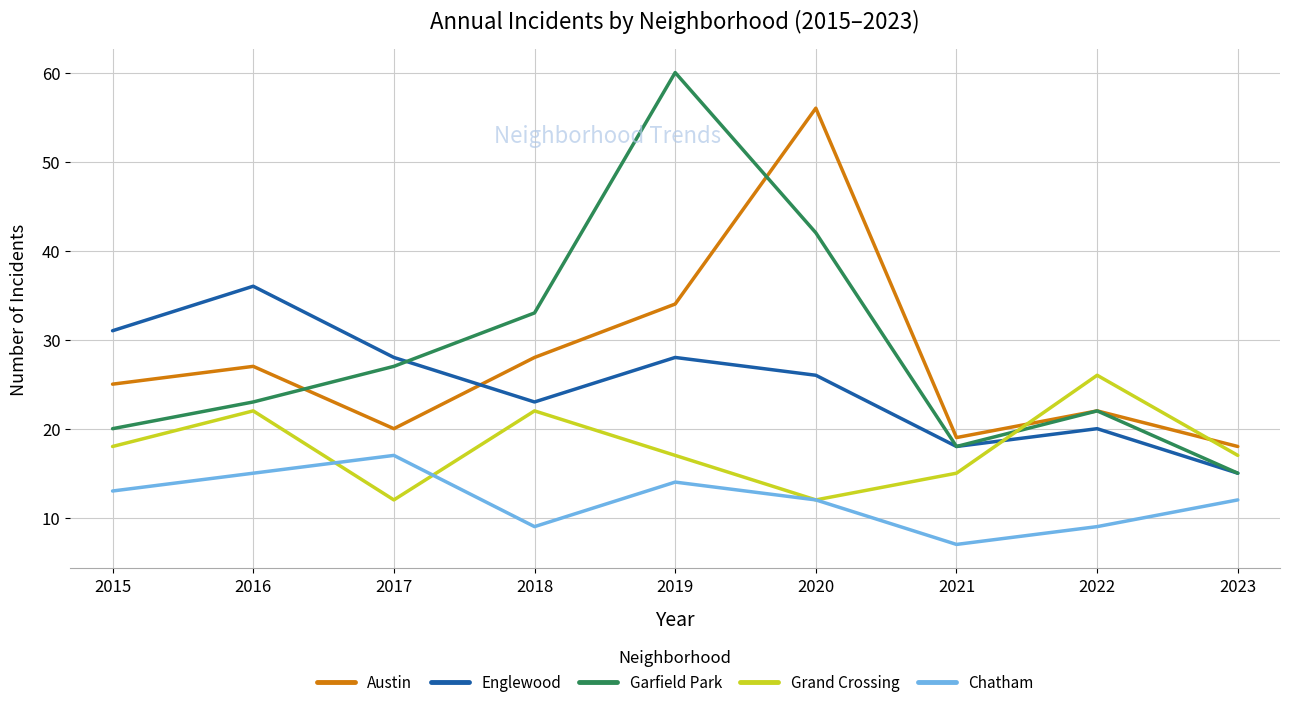

Which category has the highest value across all series?

2019